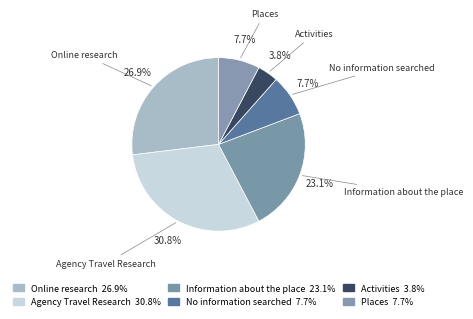

How many segments does this pie chart have?

6